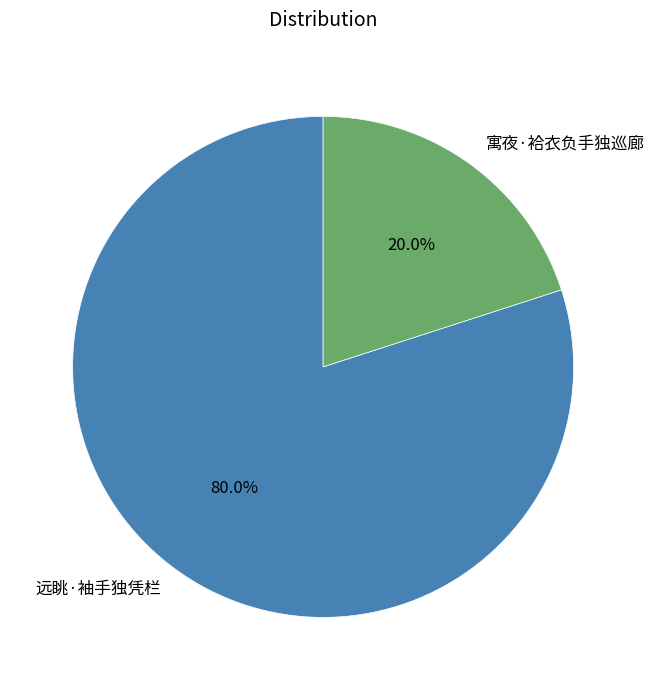

Do 寓夜·袷衣负手独巡廊 and 远眺·袖手独凭栏 together represent more than half of the pie?

Yes